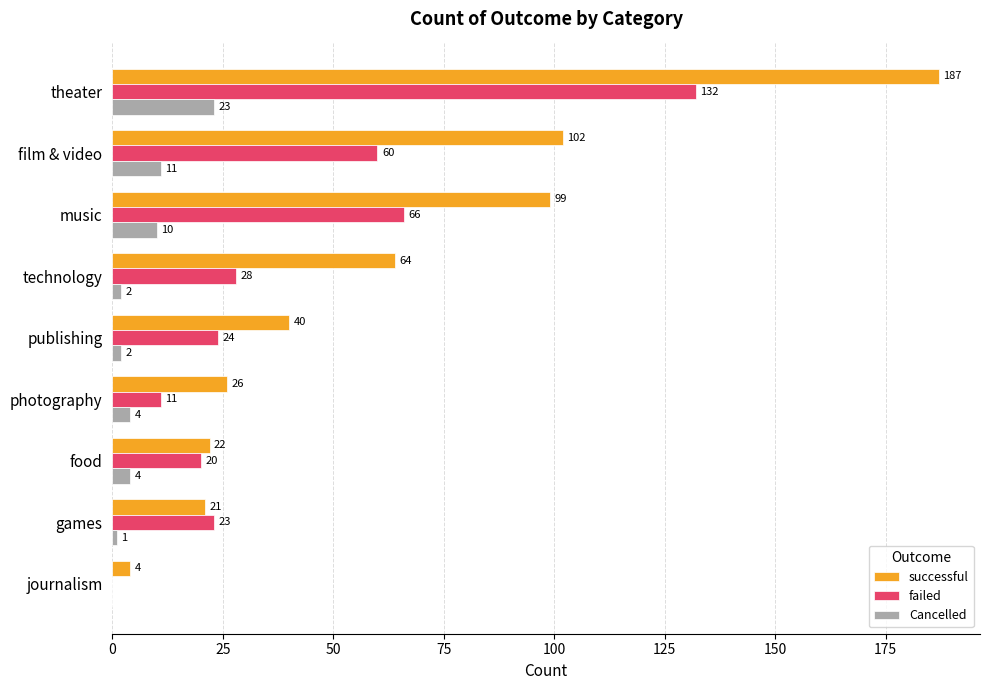

True or false: Cancelled has a value of 18 at music.

False